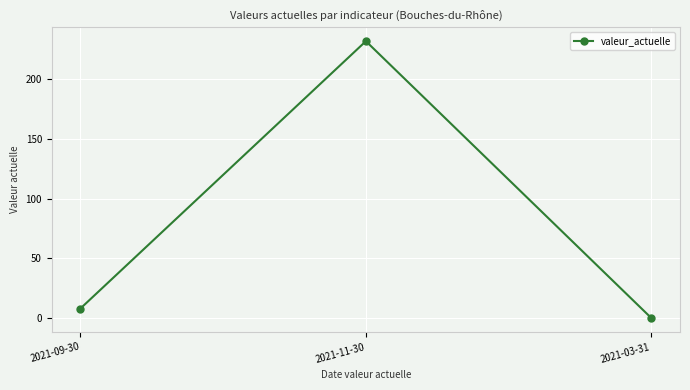

What is the label of the 2nd point from the right?

2021-11-30